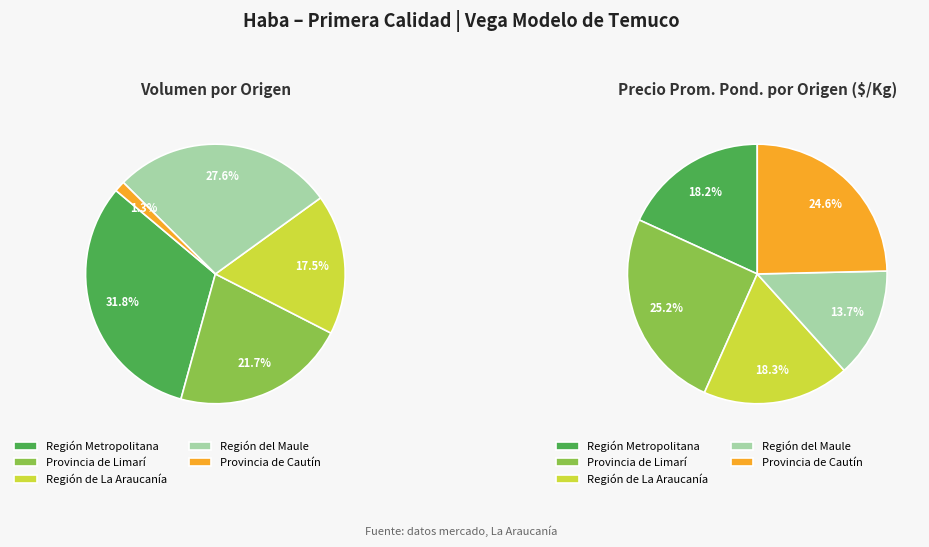

Does any single category account for the majority?

No